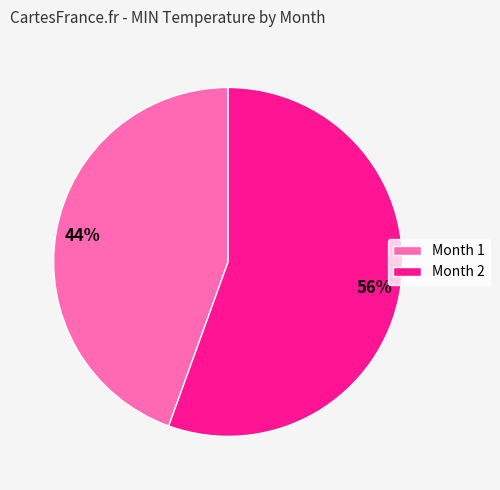

How many segments does this pie chart have?

2